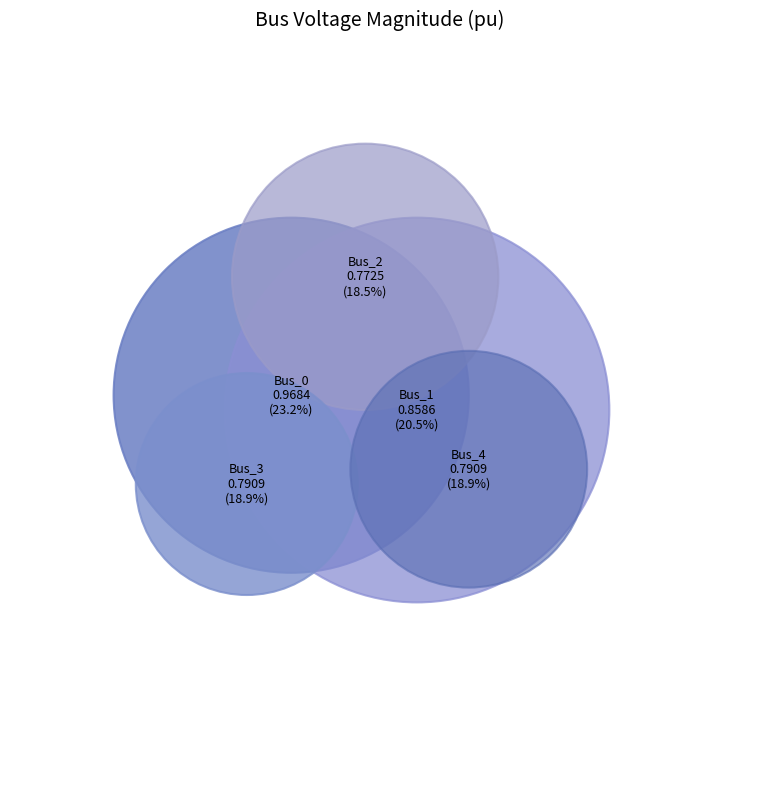

How many slices are in this pie chart?

5